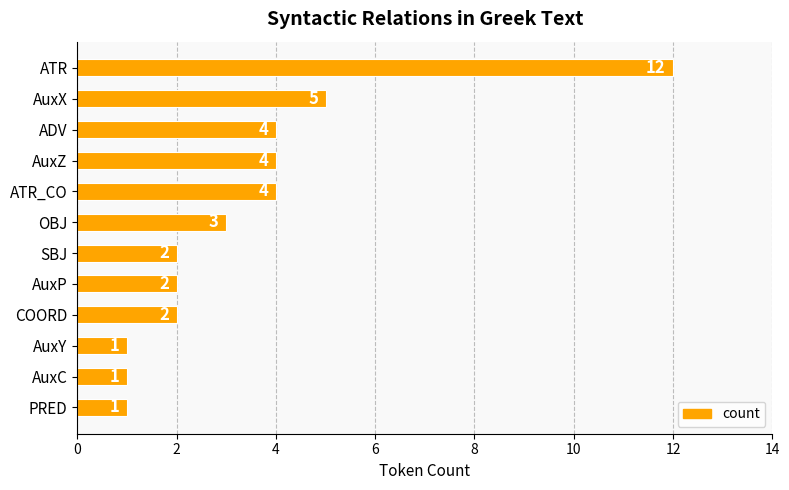

What is the value of the 6th bar from the top?

3